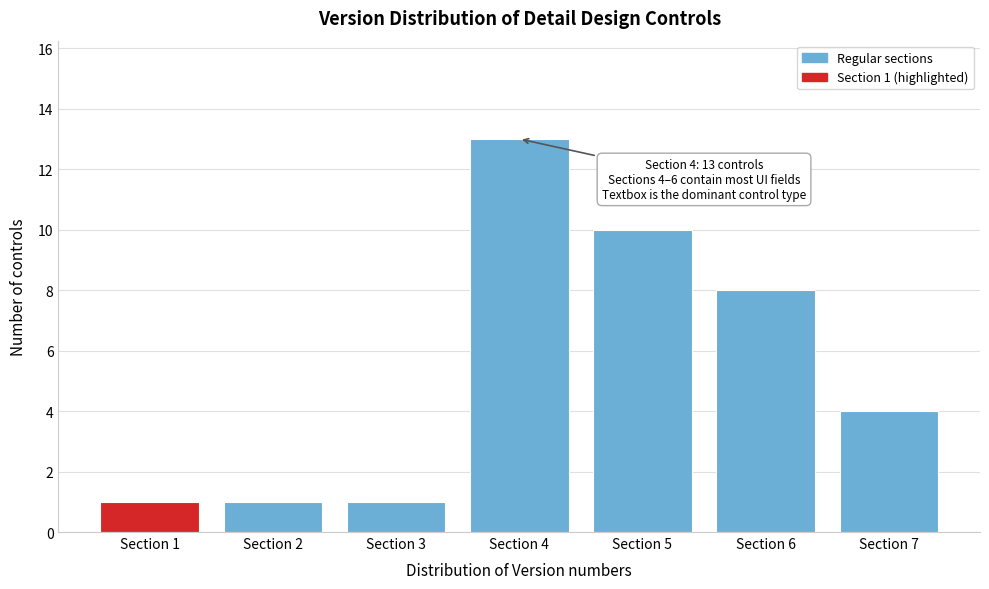

Reading left to right, transcribe all the data shown in this chart.

1	1	1	13	10	8	4